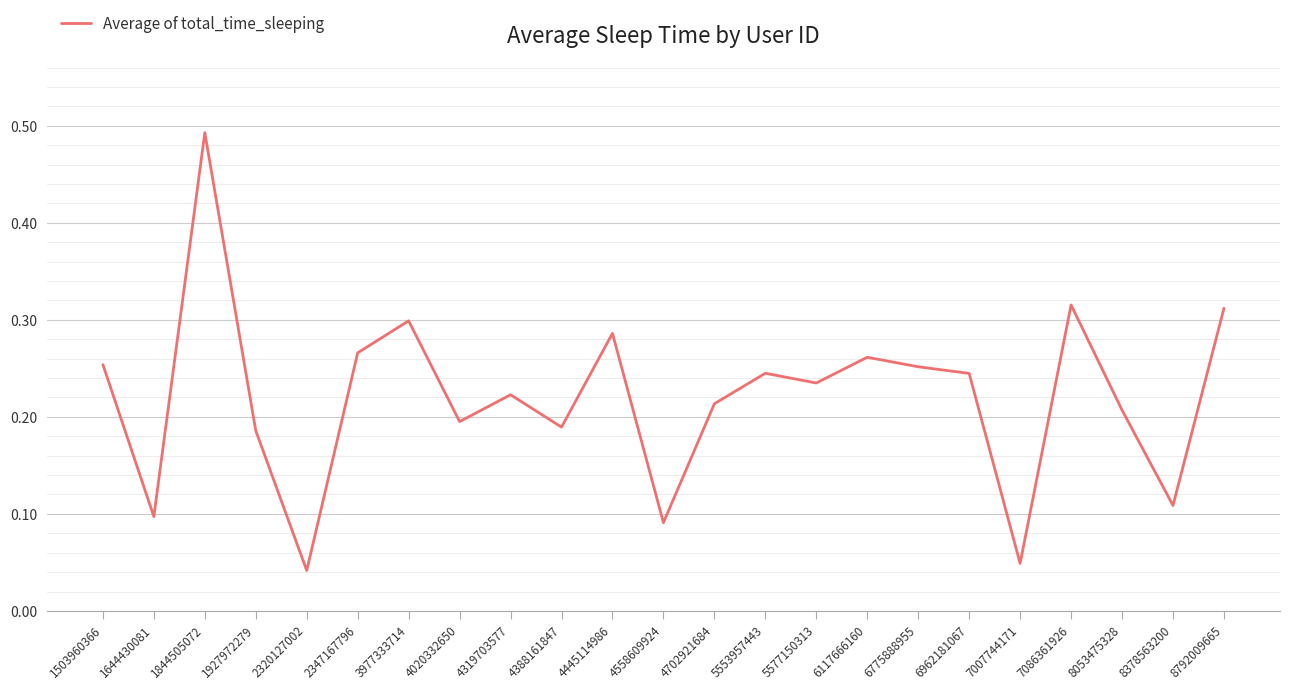

Between 1644430081 and 1503960366, which is larger?

1503960366